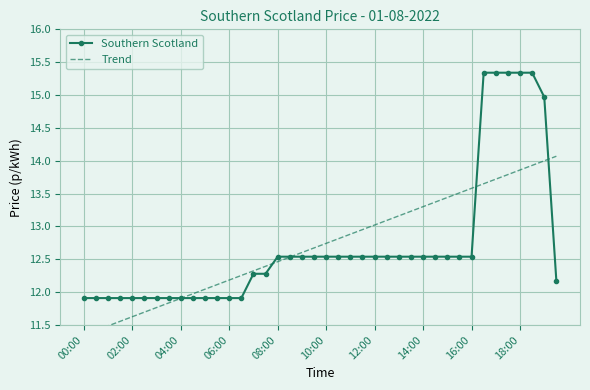

Is it true that Southern Scotland equals 12.5 at 08:00?

True